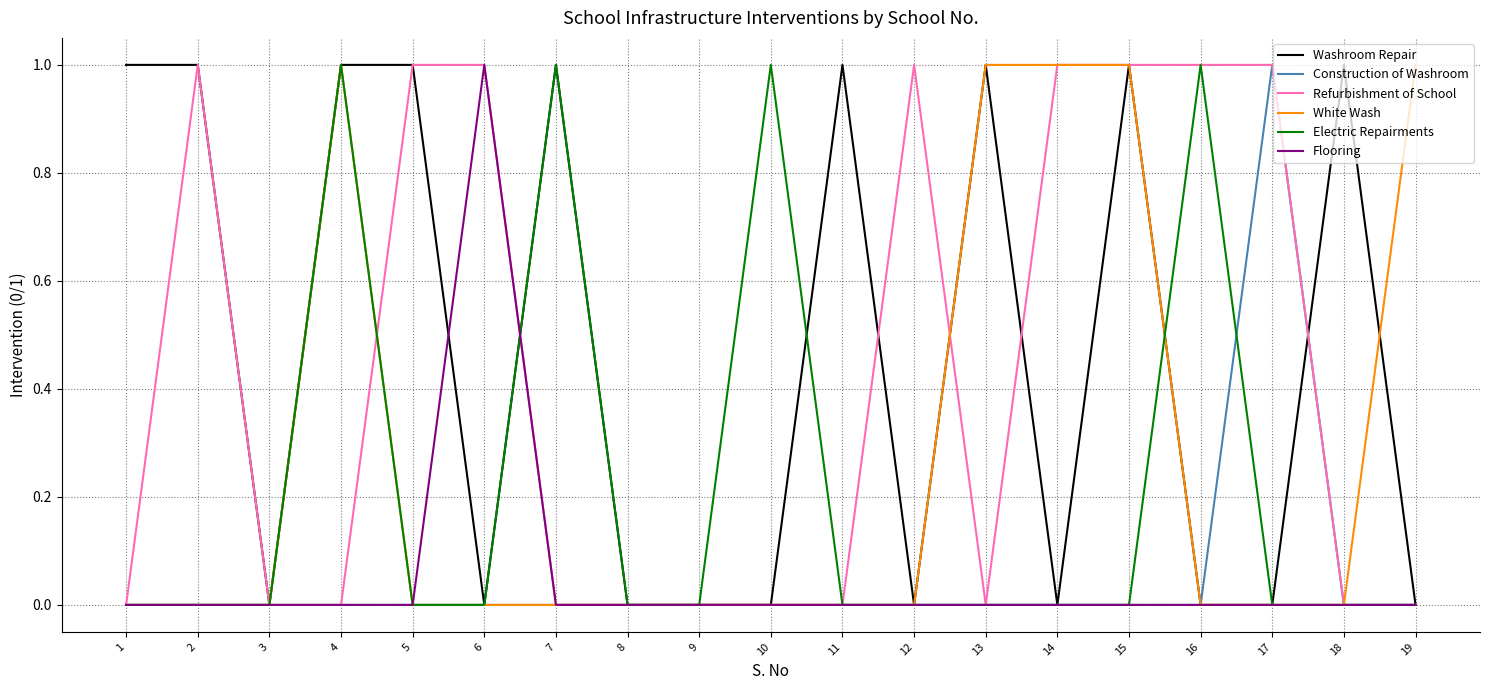

Is it true that Refurbishment of School equals 0 at 1?

True